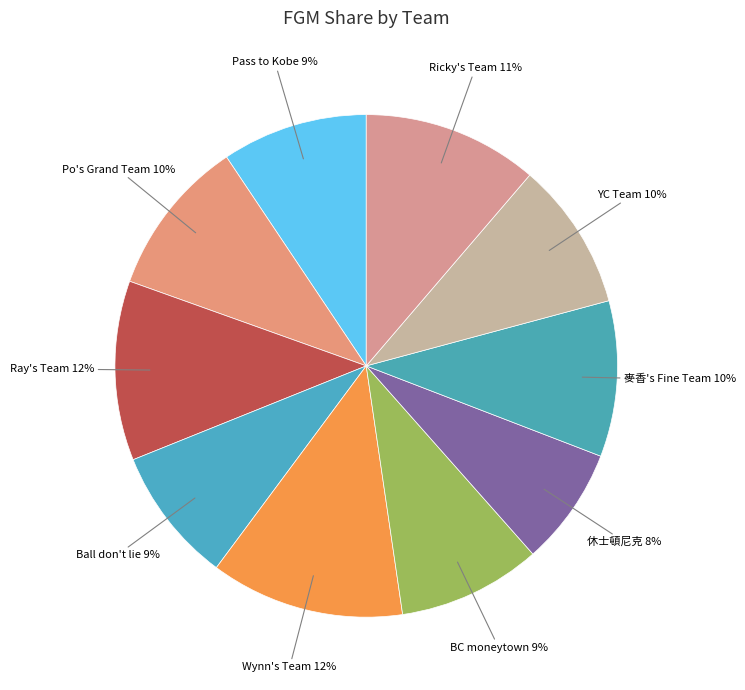

How many slices are in this pie chart?

10